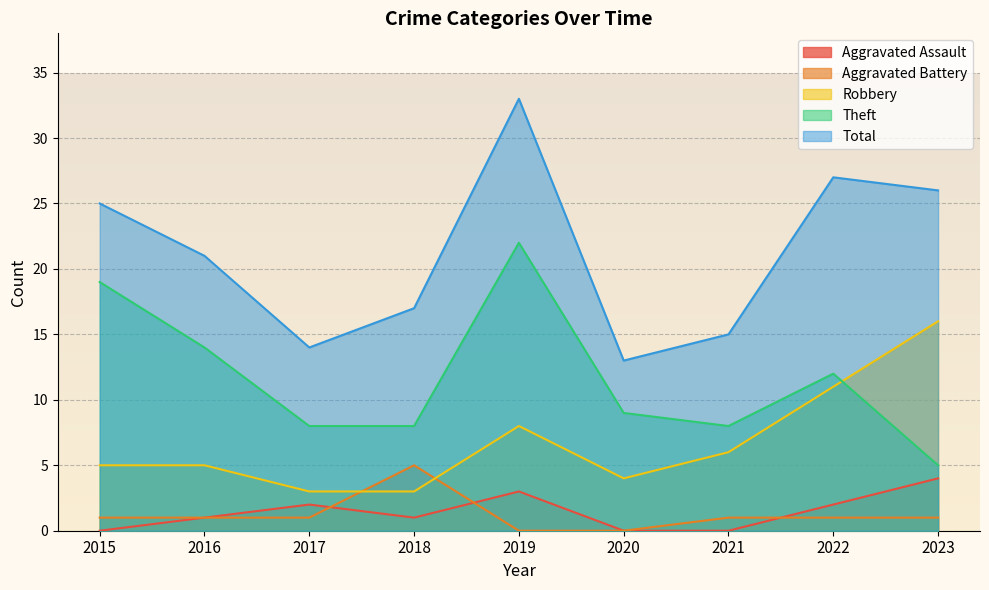

At 2021, list the series in order from largest to smallest.

Total, Theft, Robbery, Aggravated Battery, Aggravated Assault